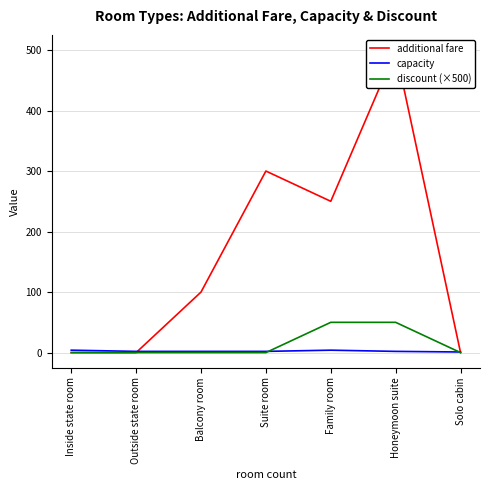

In capacity, how many points are higher than both neighbors (excluding endpoints)?

1